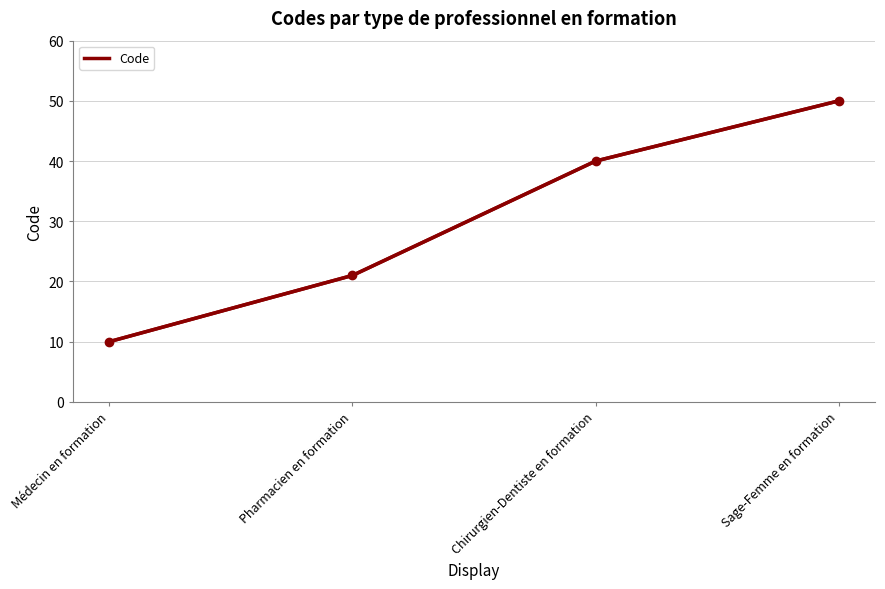

How many values are between 21 and 50?

3